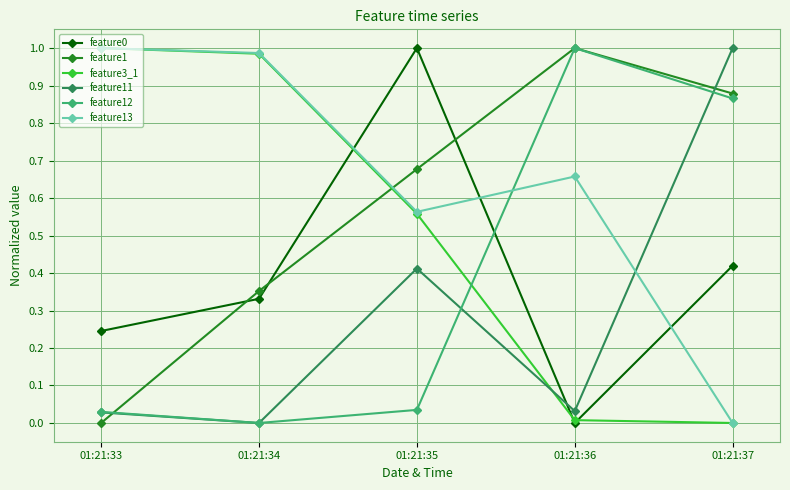

In feature11, how many points are higher than both neighbors (excluding endpoints)?

1